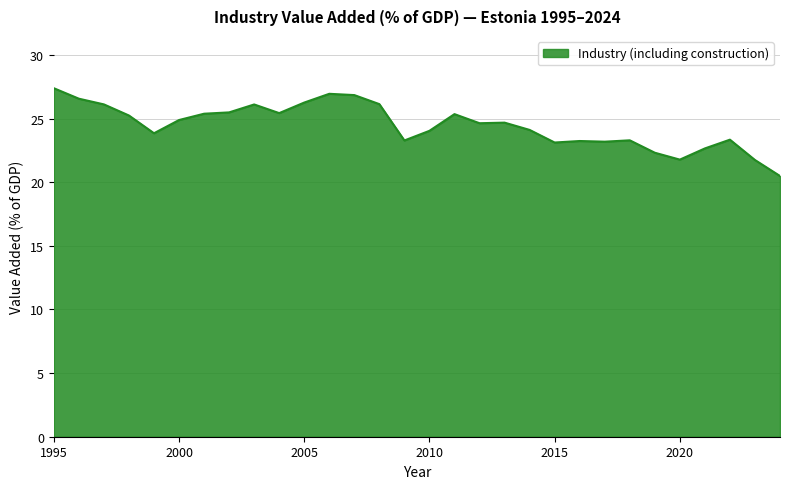

What is the difference between the maximum and minimum values?

6.9